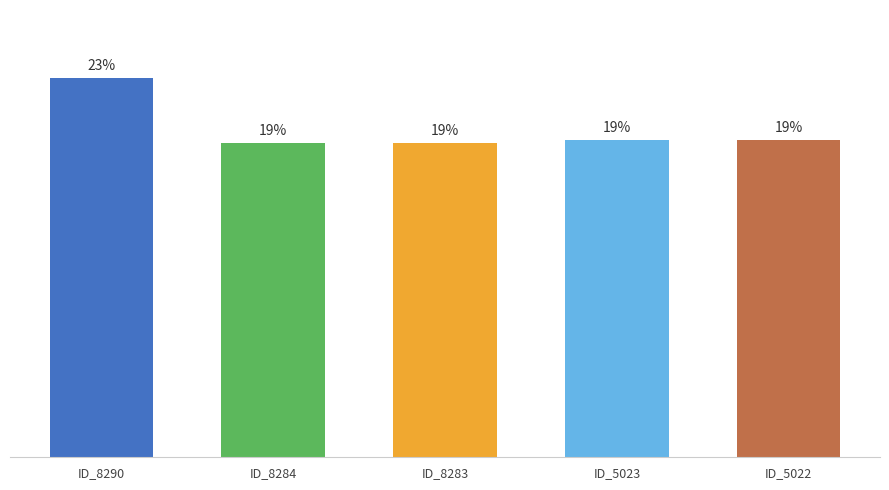

How many bars are there in total?

5